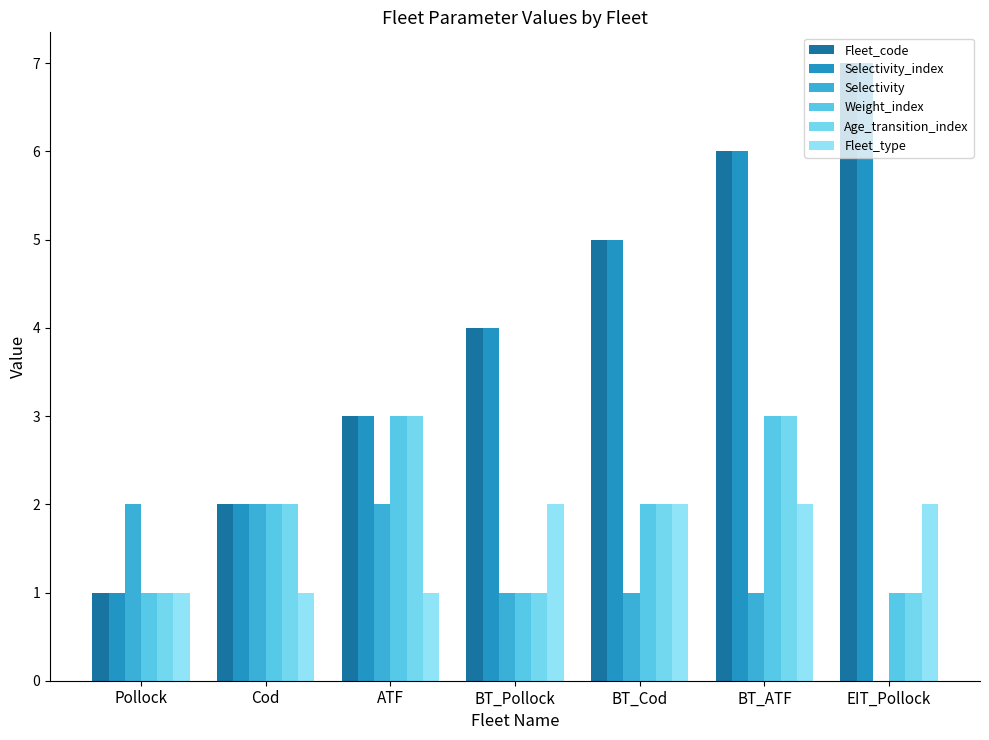

What is the approximate value of Fleet_code at EIT_Pollock?

7